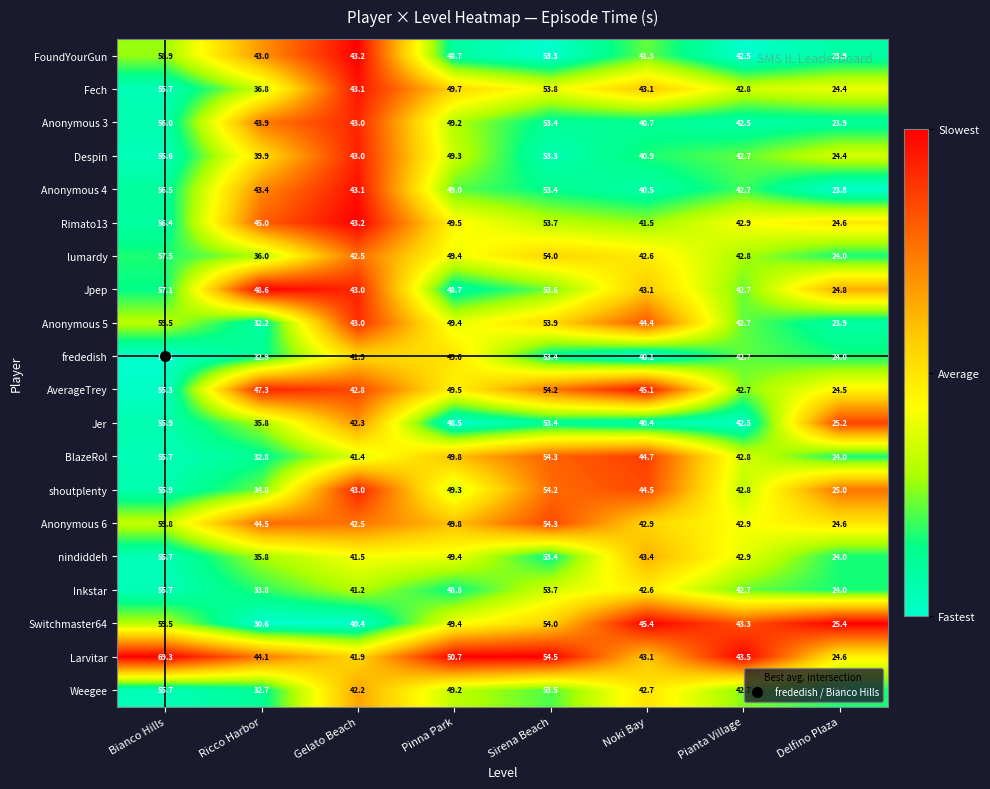

The Larvitar series shows 26.8 at Gelato Beach. True or false?

False